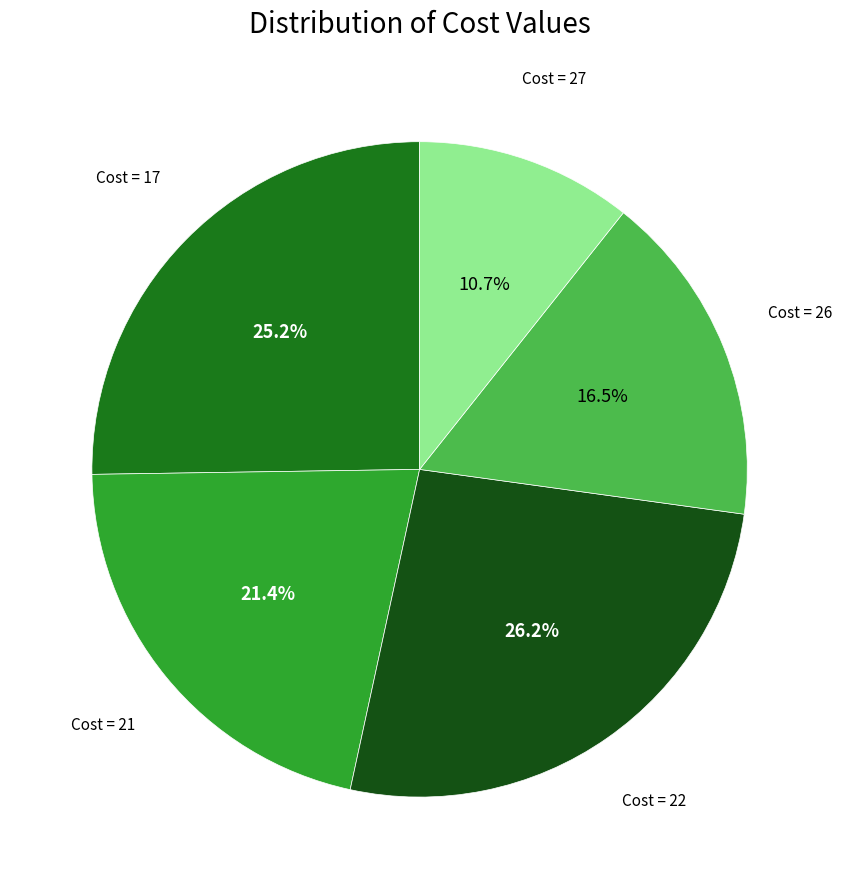

Is there a majority slice in this chart?

No